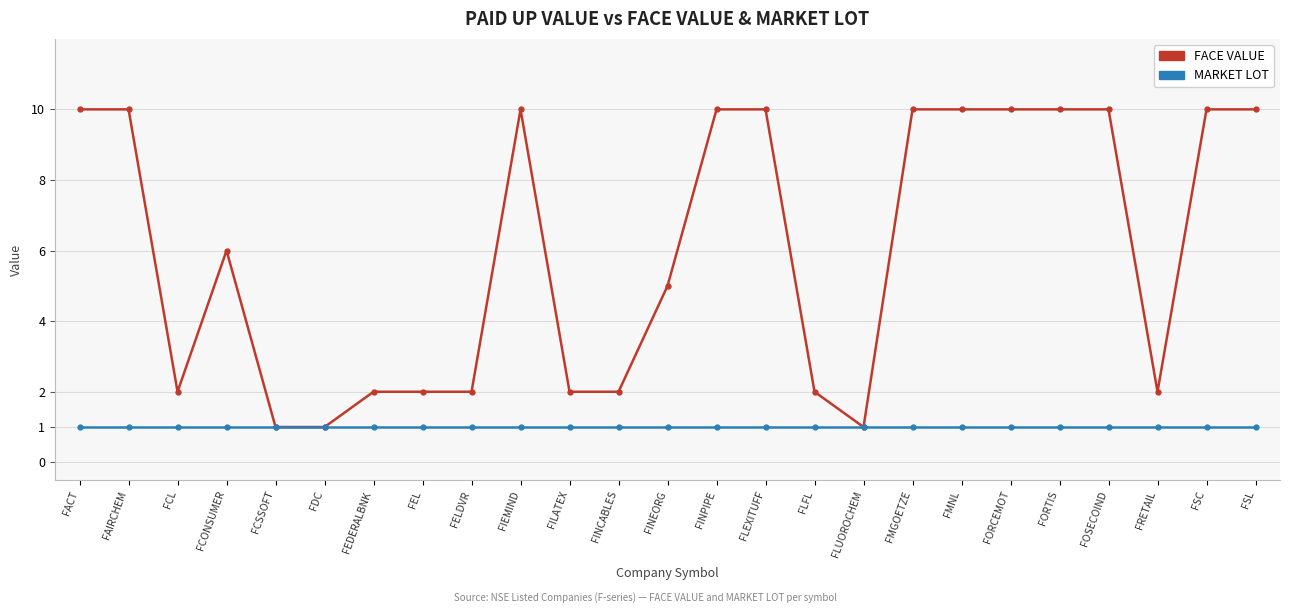

Where is the first local minimum for FACE VALUE?

FCL